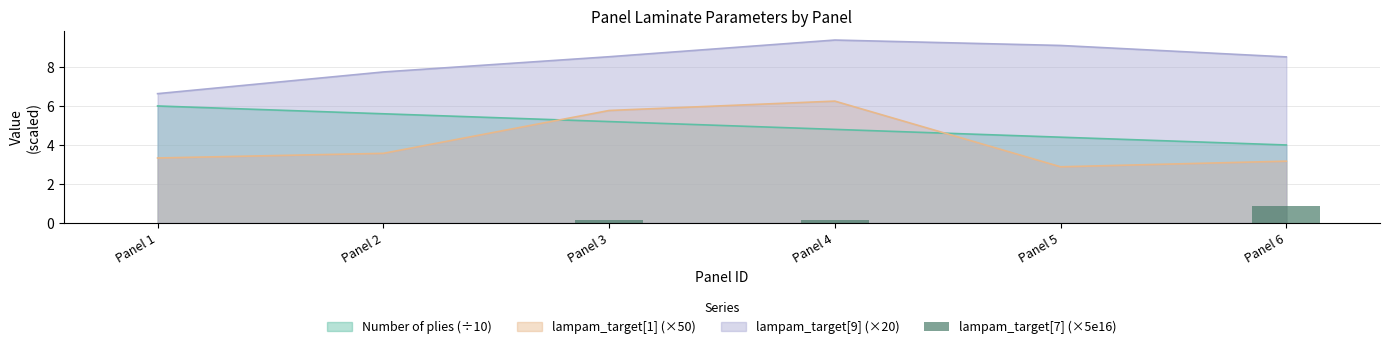

The value at Panel 3 is 0.1. True or false?

True